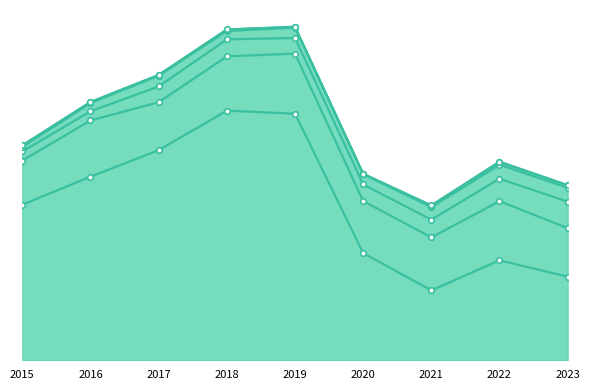

Which series has the largest total across all categories?

Theft